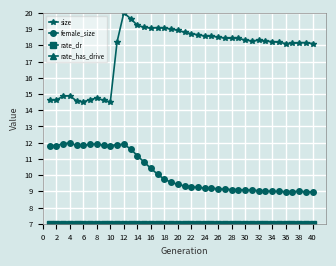

Which series has the largest total across all categories?

size